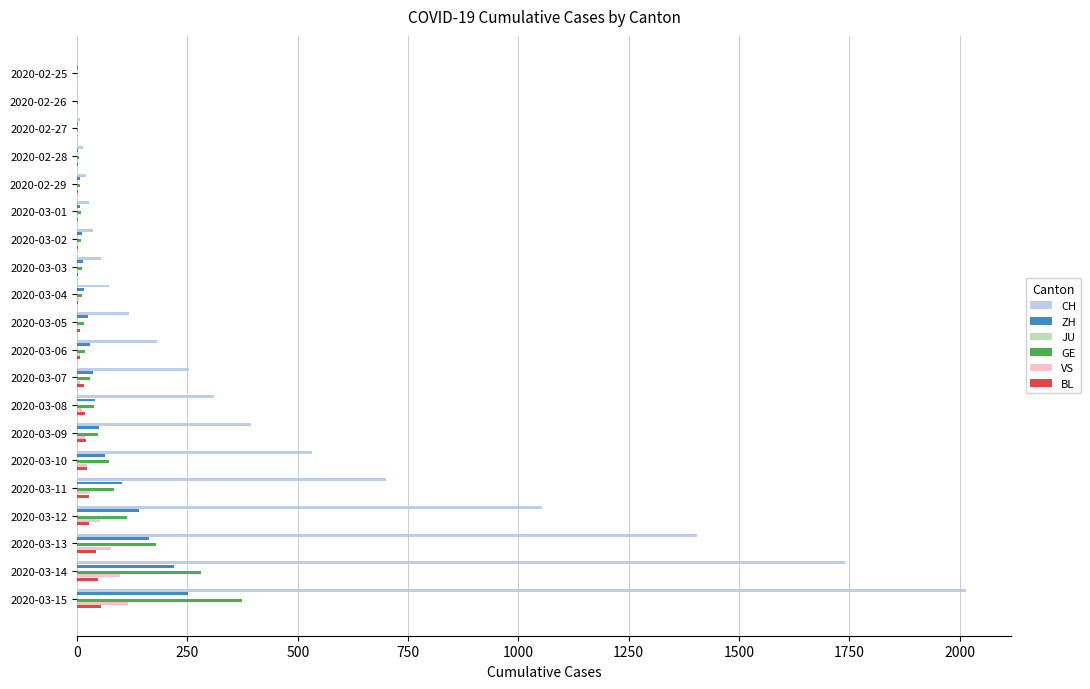

How many bars are there in each group?

6